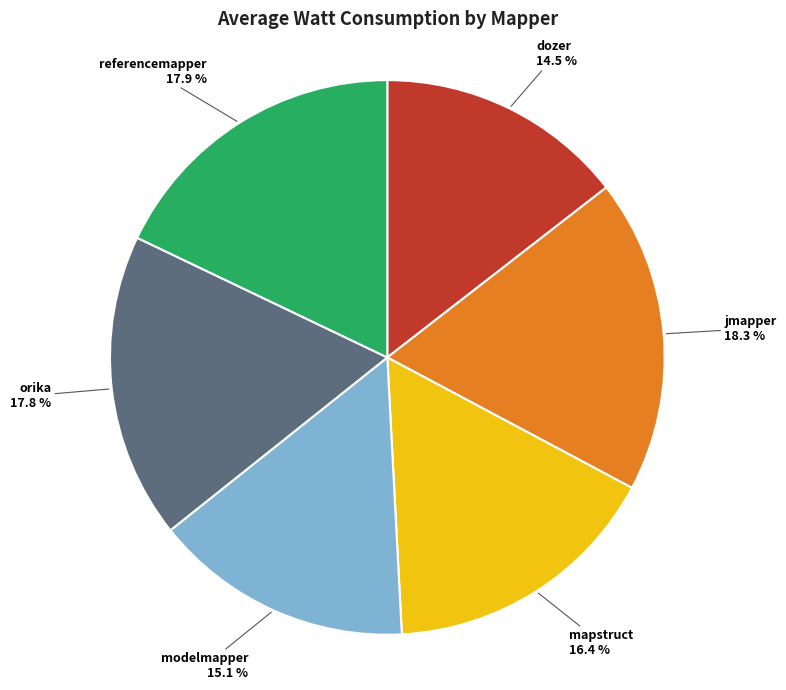

Is there a majority slice in this chart?

No